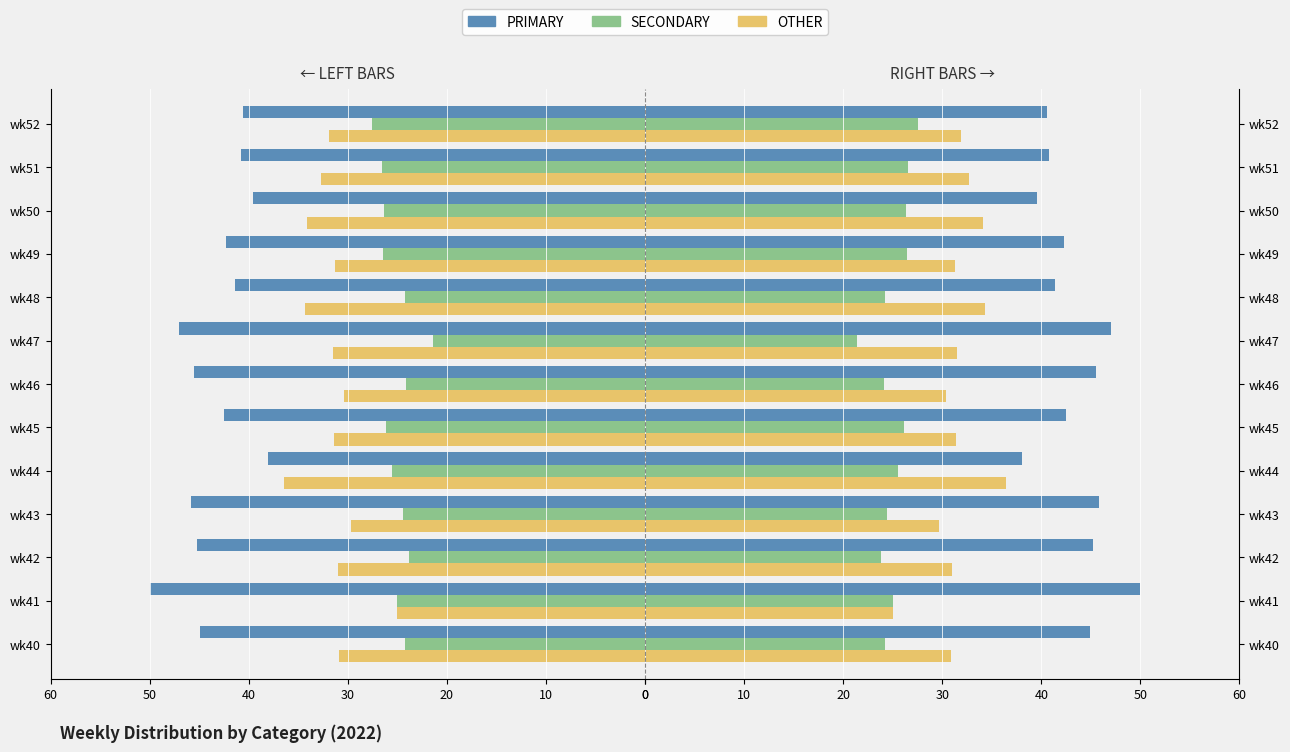

What is the total value across all series at wk45?

100.0